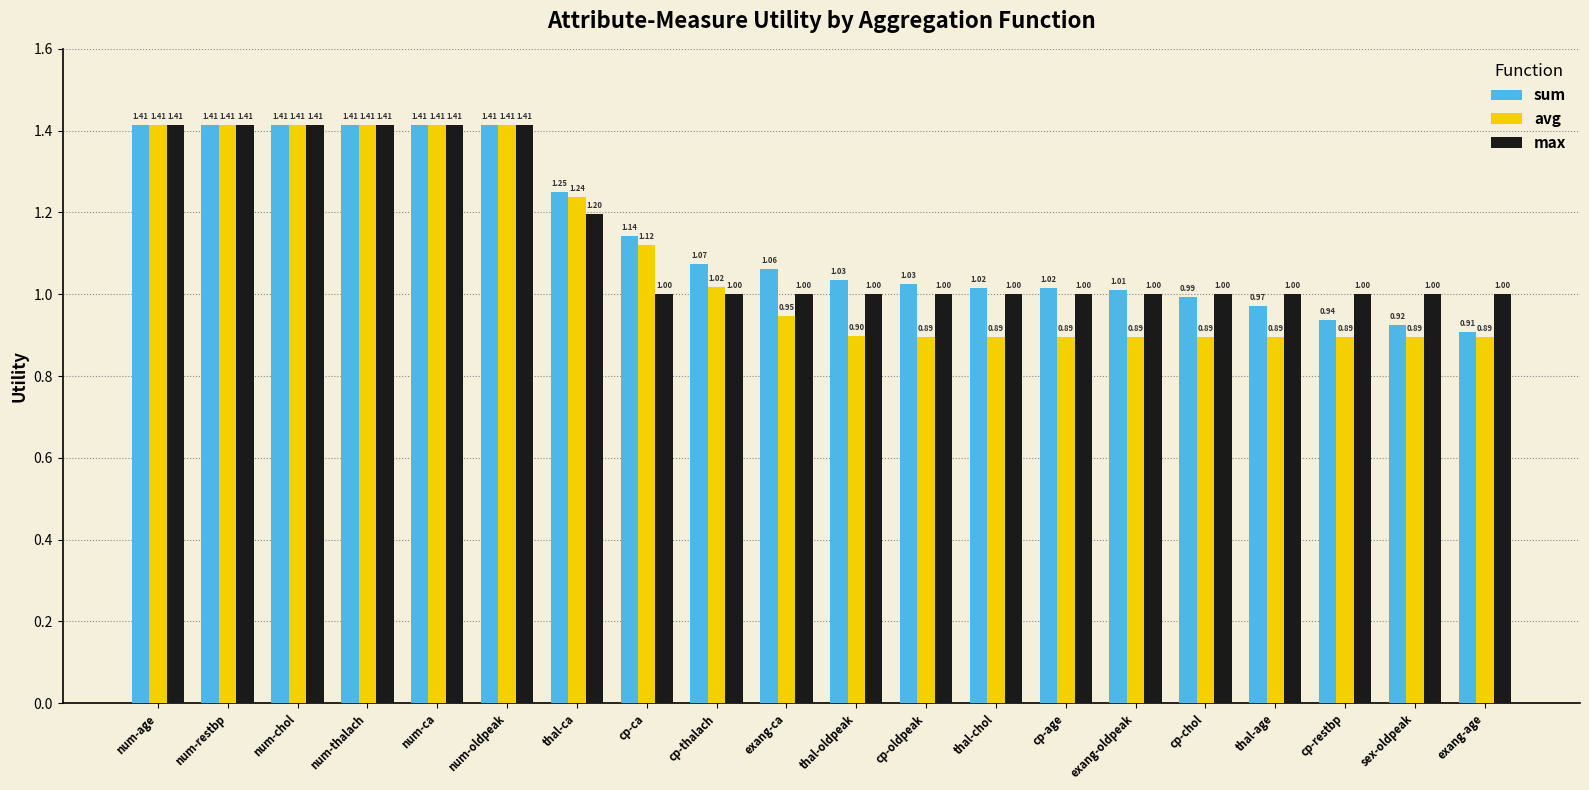

What is the difference between the second highest and minimum values in the max series?

0.4